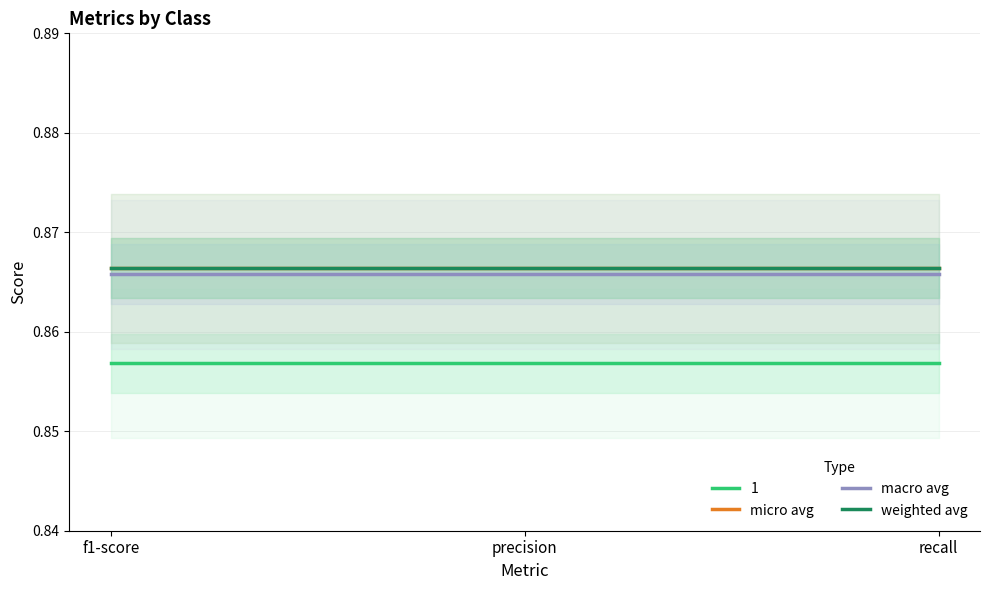

Does the chart display data point markers on the line(s)?

No